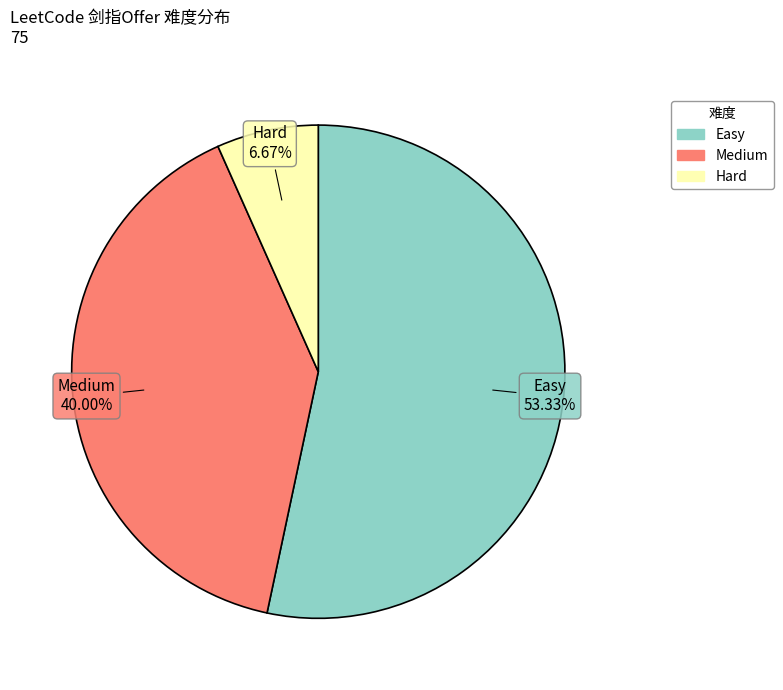

Which category accounts for the majority?

Easy